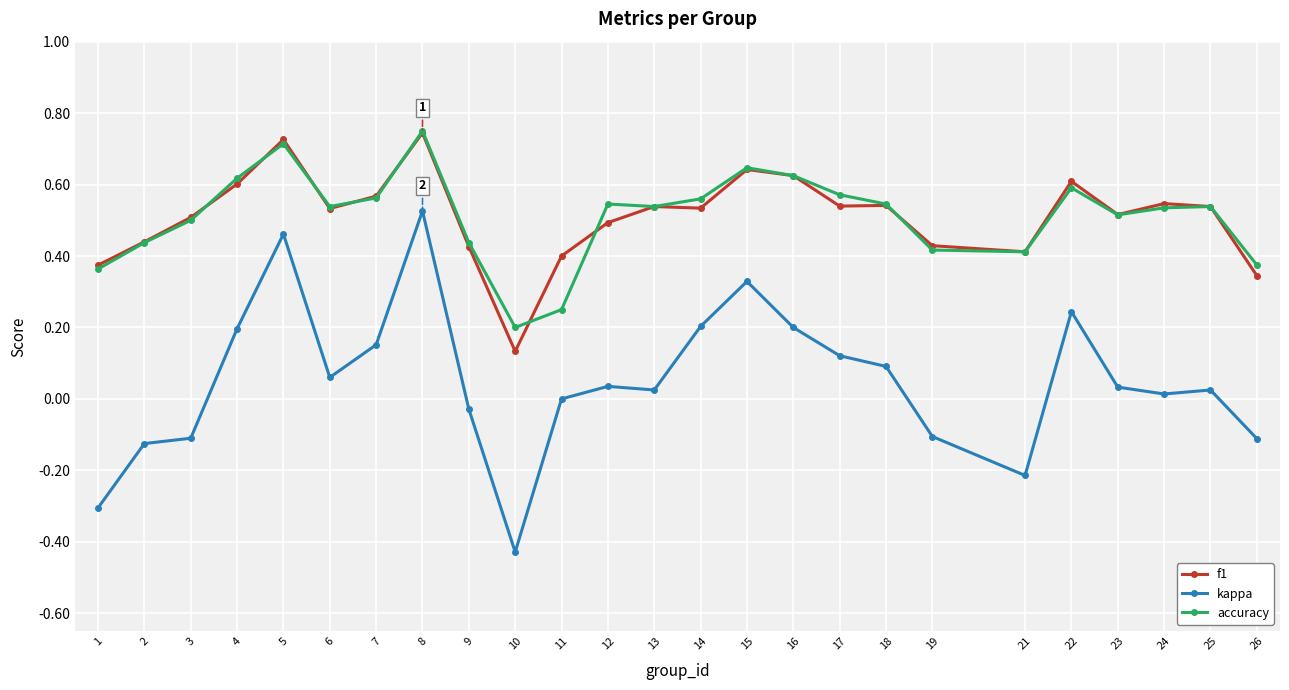

Which series has the widest spread of values?

kappa